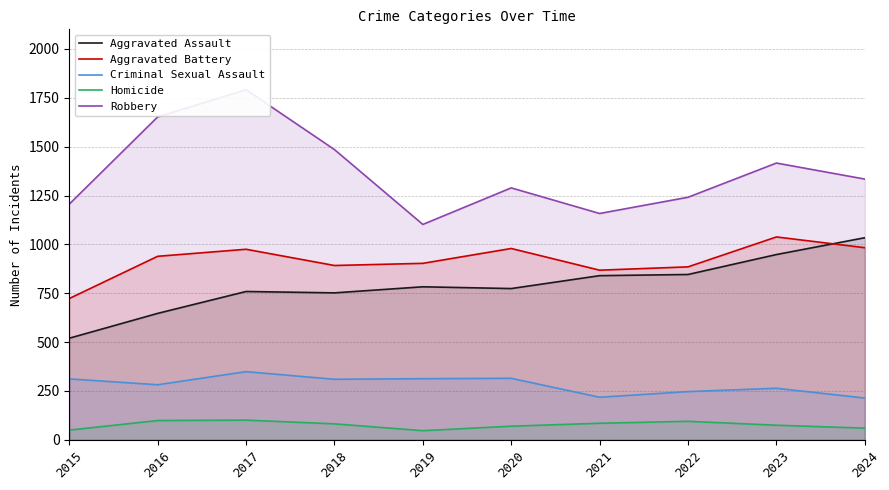

Is it true that Aggravated Assault equals 752 at 2018?

True